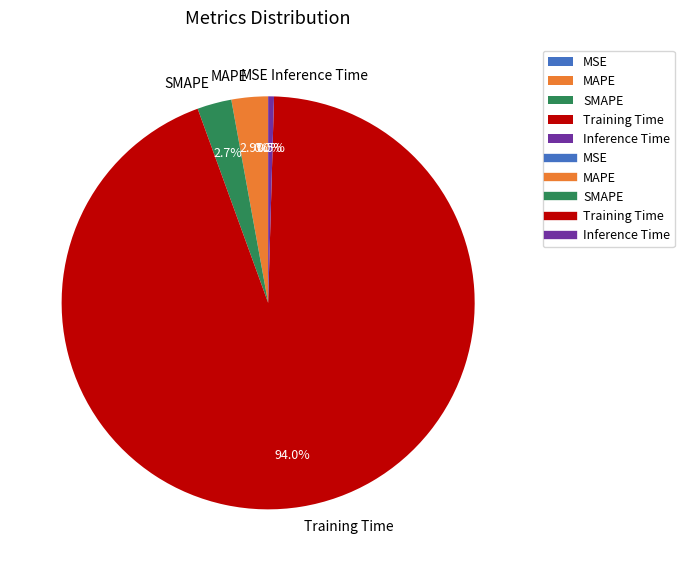

How much of the chart is everything except SMAPE?

97.3%